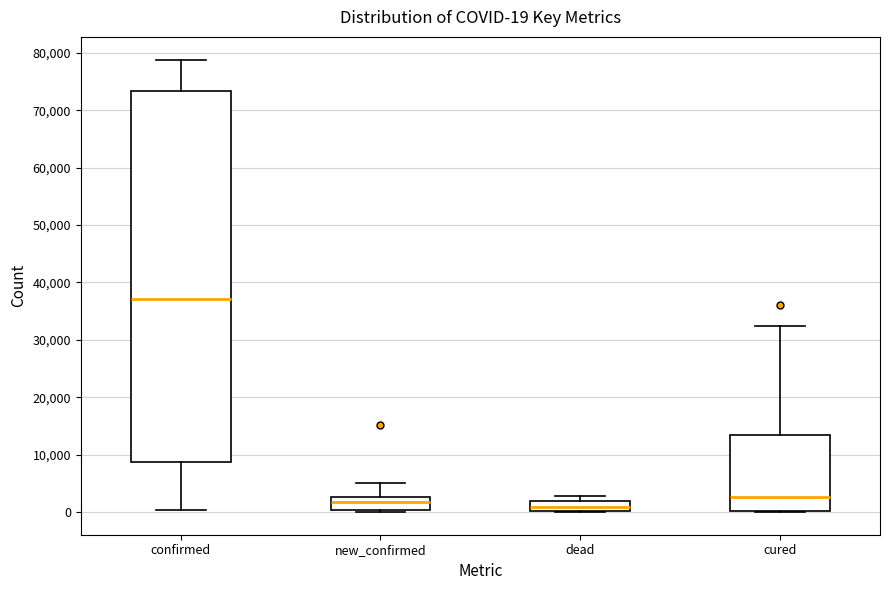

Comparing the boxes themselves (not the whiskers), which one is the tallest?

confirmed